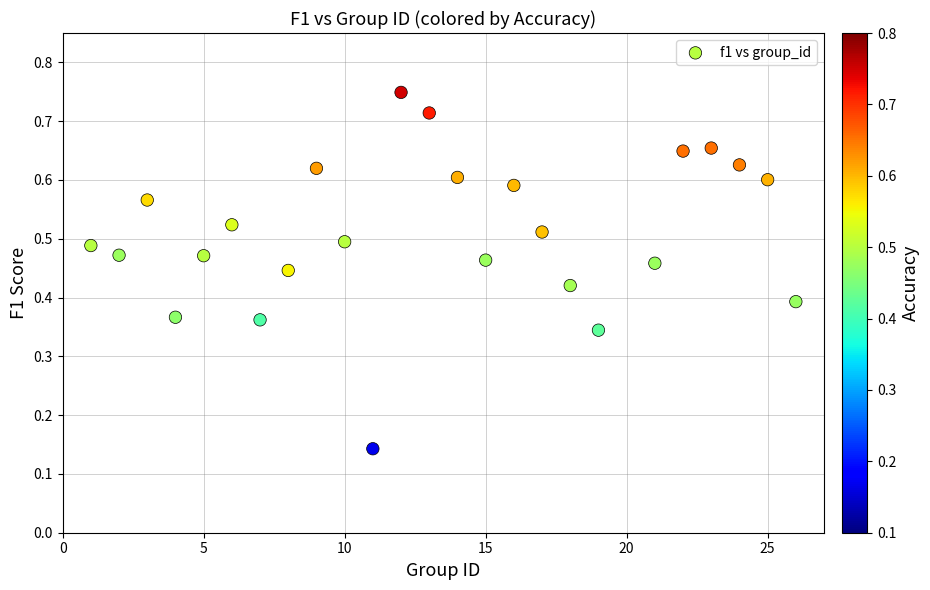

What is the range of X values (max minus min)?

25.0